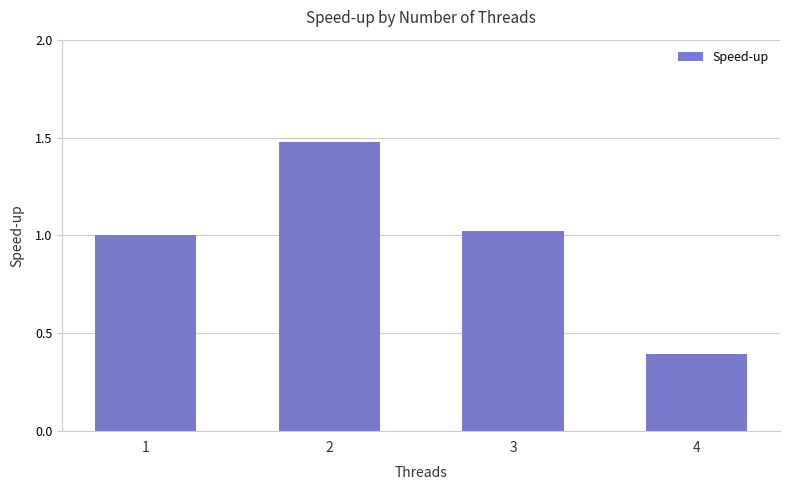

True or false: the data shows 0.4 at 2.

False